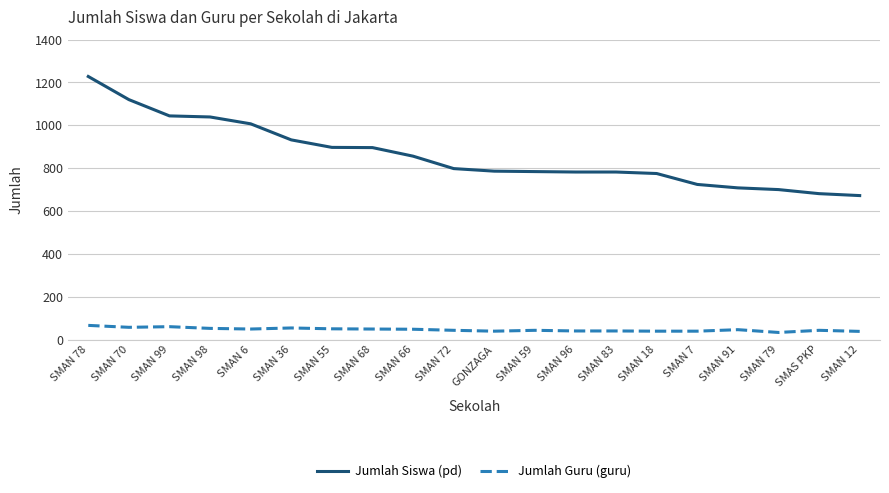

True or false: Jumlah Siswa (pd) and Jumlah Guru (guru) cross at least once.

False